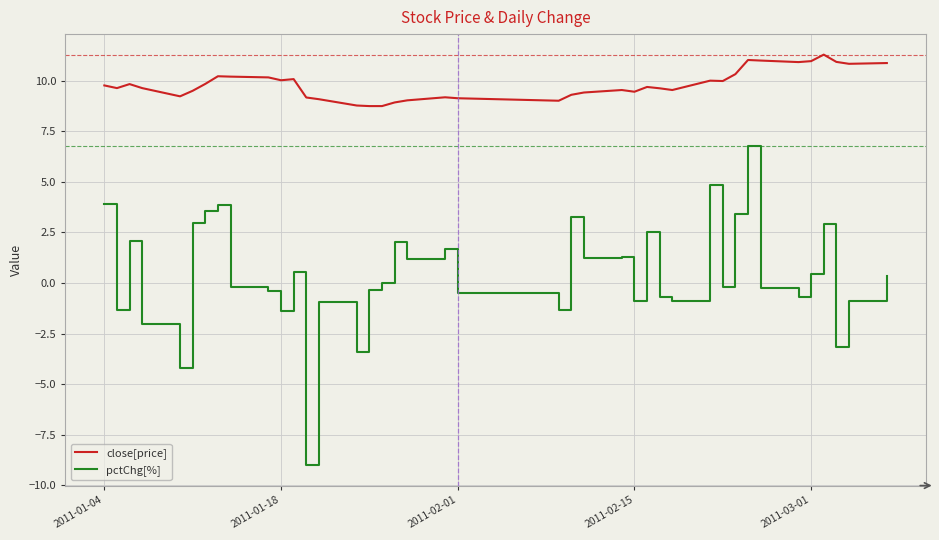

Does the chart display data point markers on the line(s)?

No